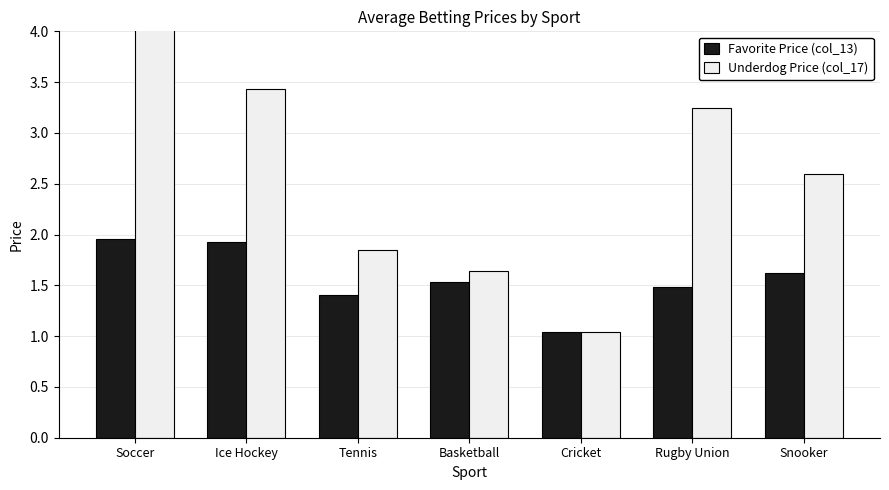

What are all the series names shown in the legend?

Favorite Price (col_13), Underdog Price (col_17)